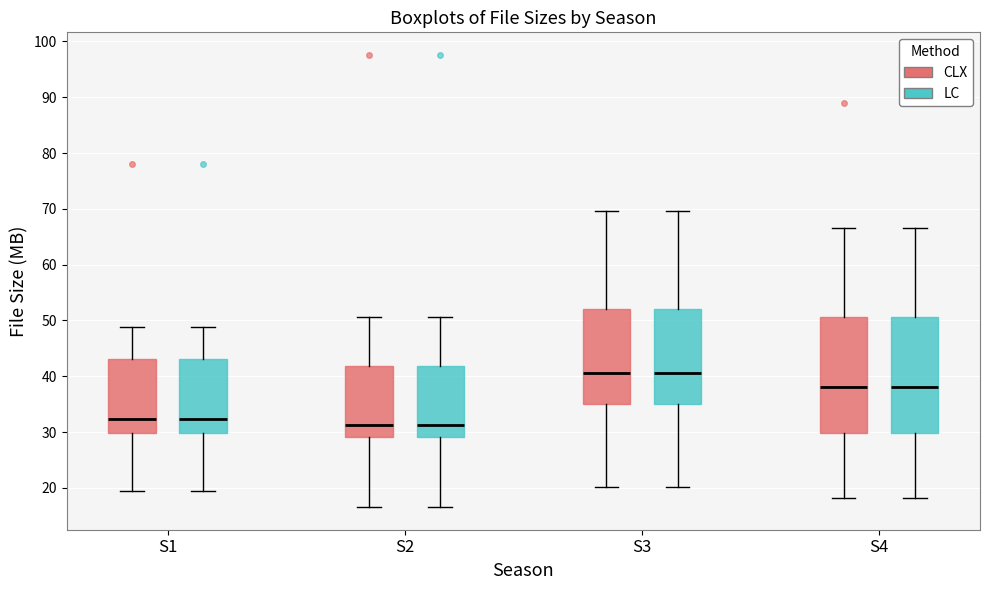

Where is the upper edge of the box for S1 (LC) on the y-axis? The values are not printed on the chart, so give them approximately, as read against the axis.

43